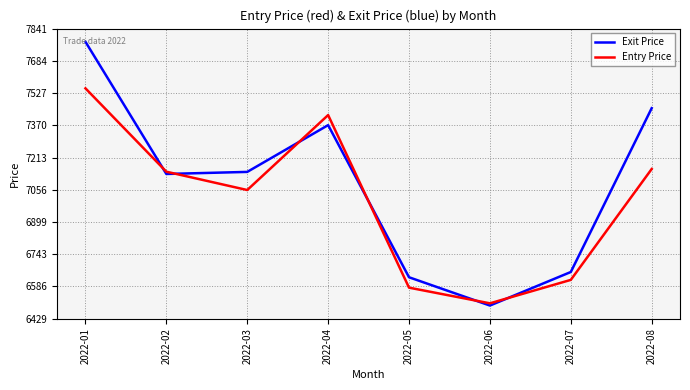

Which series changed the most between 2022-03 and 2022-04?

Entry Price